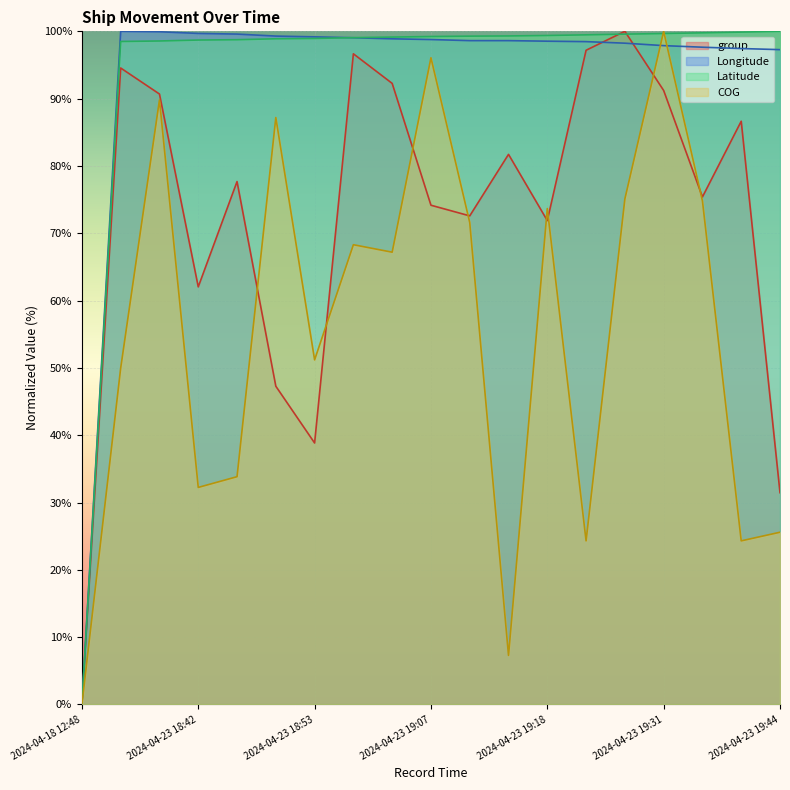

True or false: Latitude and COG intersect in this chart.

True